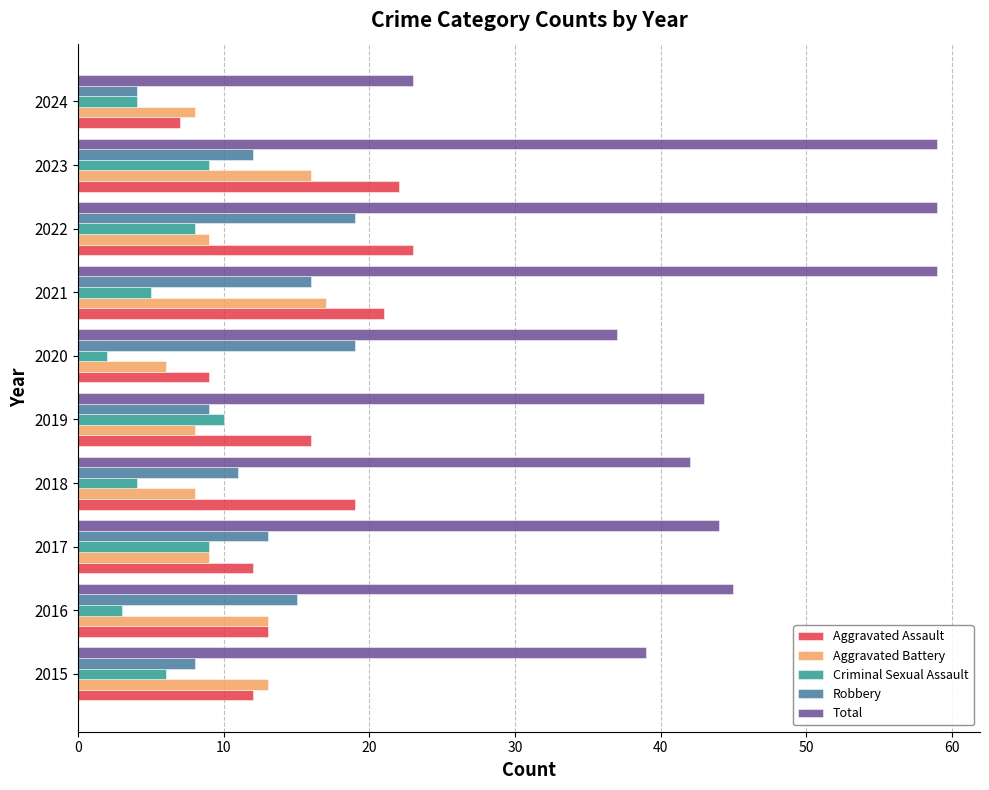

What is the maximum value for Total?

59